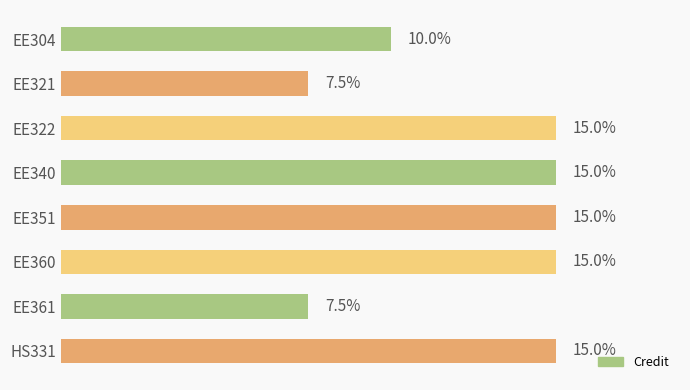

Between EE360 and EE321, which is larger?

EE360